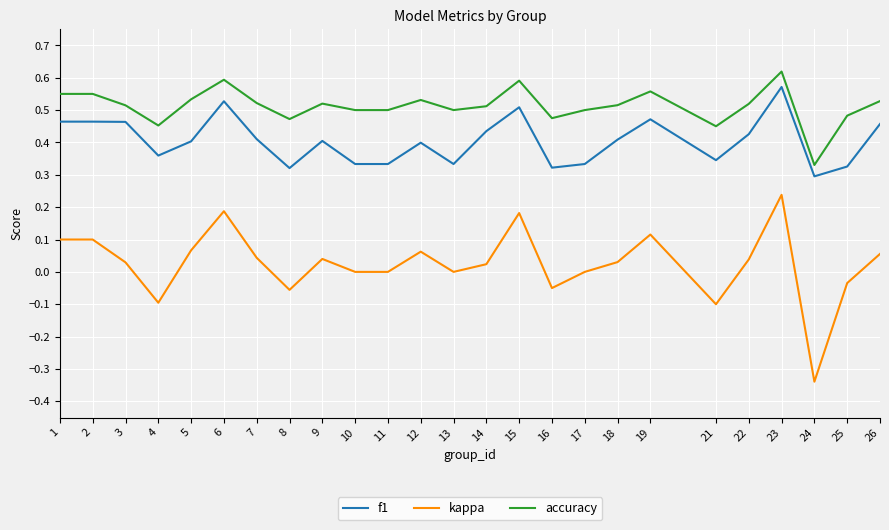

Which category has the lowest value across all series?

24